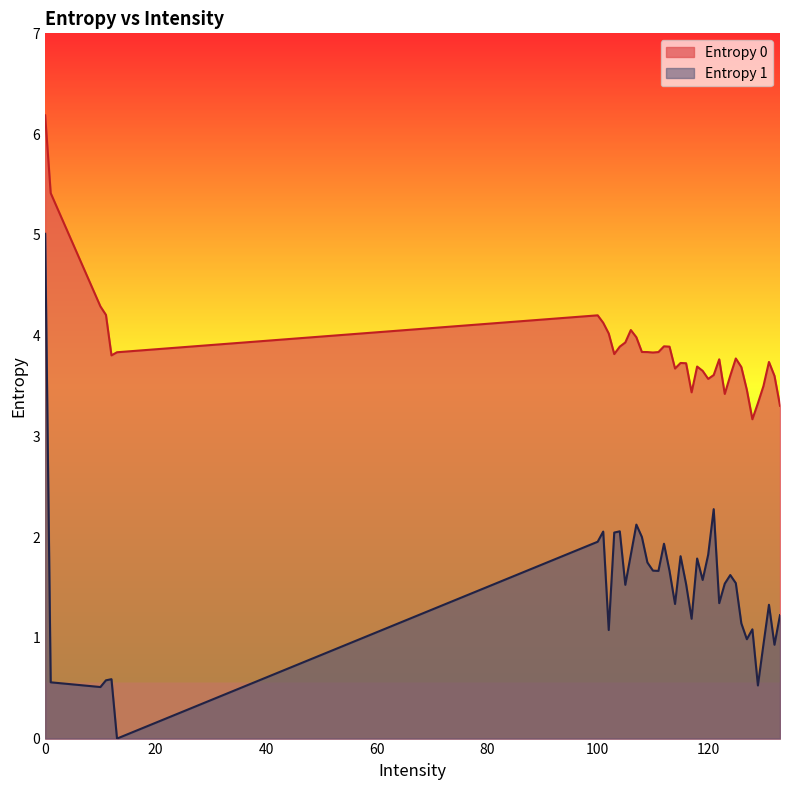

Reading left to right, what are all the values shown in this chart?

Entropy 0: 6.2	5.4	4.3	4.2	3.8	3.8	4.2	4.1	4.0	3.8	3.9	3.9	4.1	4.0	3.8	3.8	3.8	3.8	3.9	3.9	3.7	3.7	3.7	3.4	3.7	3.6	3.6	3.6	3.8	3.4	3.6	3.8	3.7	3.5	3.2	3.3	3.5	3.7	3.6	3.3
Entropy 1: 5.0	0.6	0.5	0.6	0.6	0.0	2.0	2.1	1.1	2.0	2.1	1.5	1.8	2.1	2.0	1.7	1.7	1.7	1.9	1.7	1.3	1.8	1.5	1.2	1.8	1.6	1.8	2.3	1.3	1.5	1.6	1.5	1.1	1.0	1.1	0.5	0.9	1.3	0.9	1.2